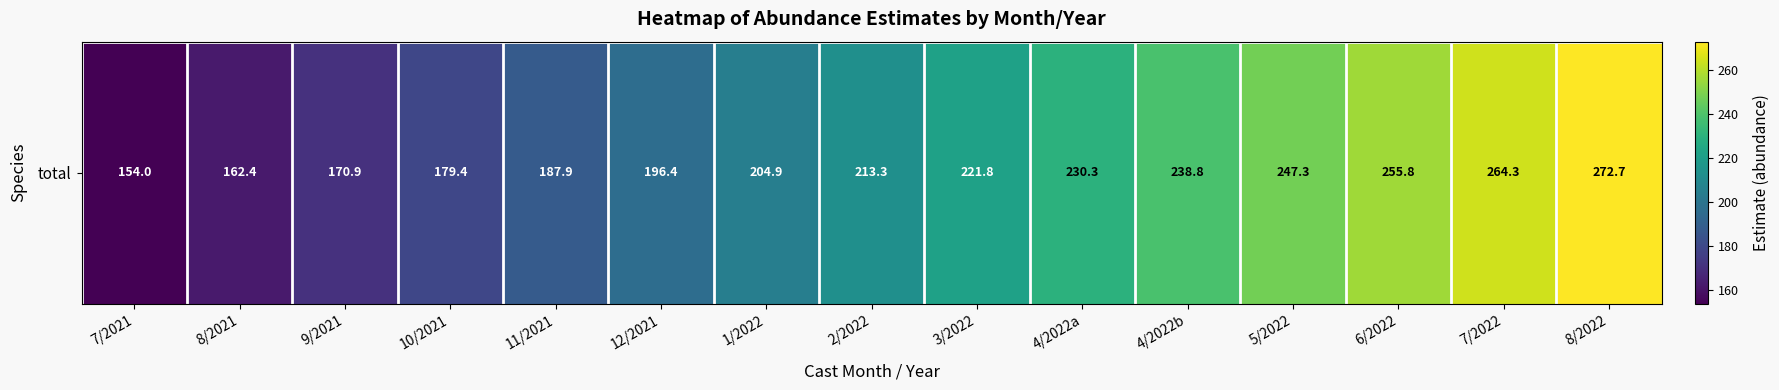

How many distinct data groups are displayed?

1